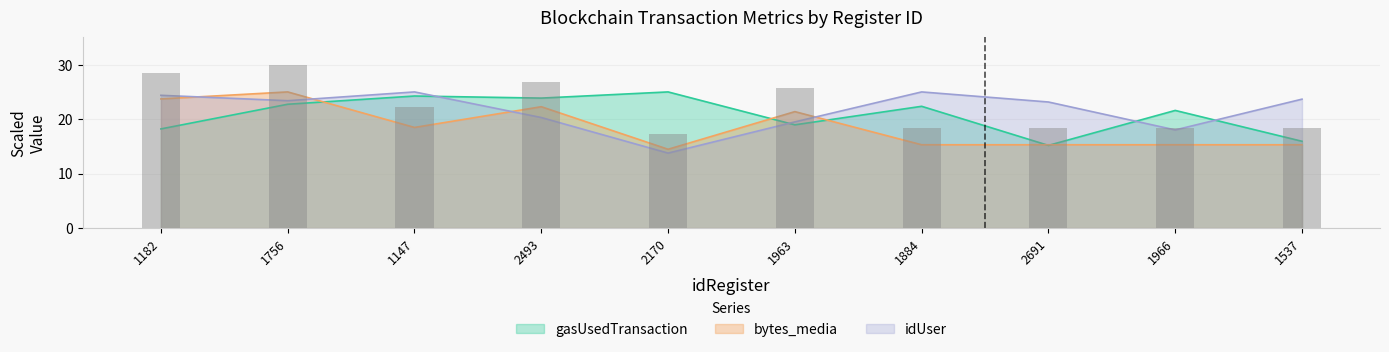

What are all the series names shown in the legend?

gasUsedTransaction, bytes_media, idUser